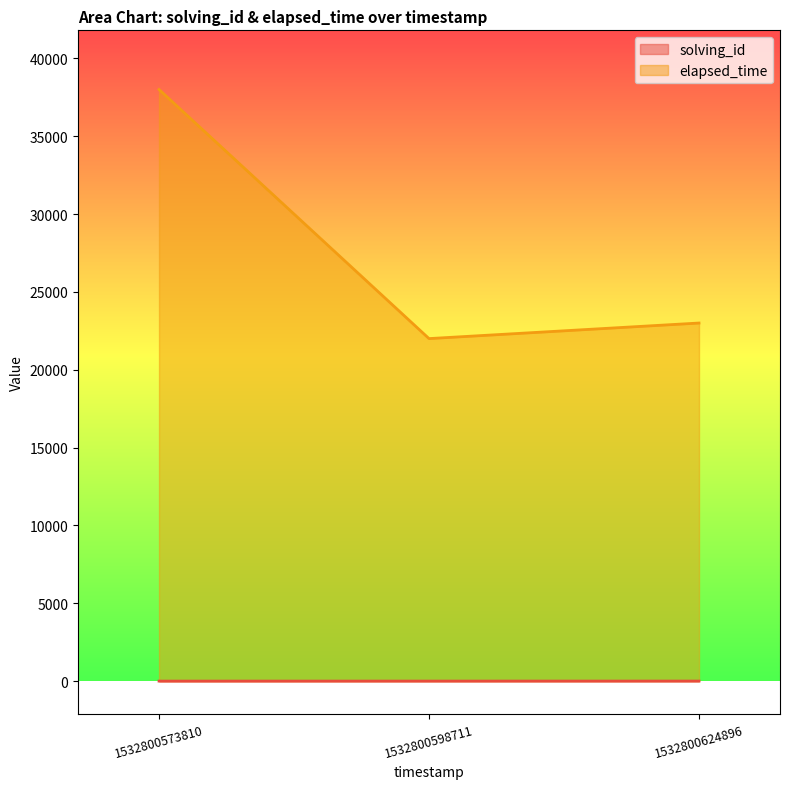

The solving_id series shows 2 at 1532800598711. True or false?

True